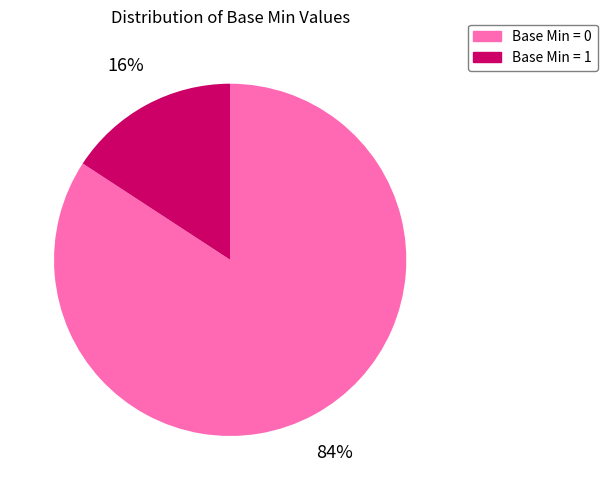

To the nearest percent, what is the average slice percentage?

50%